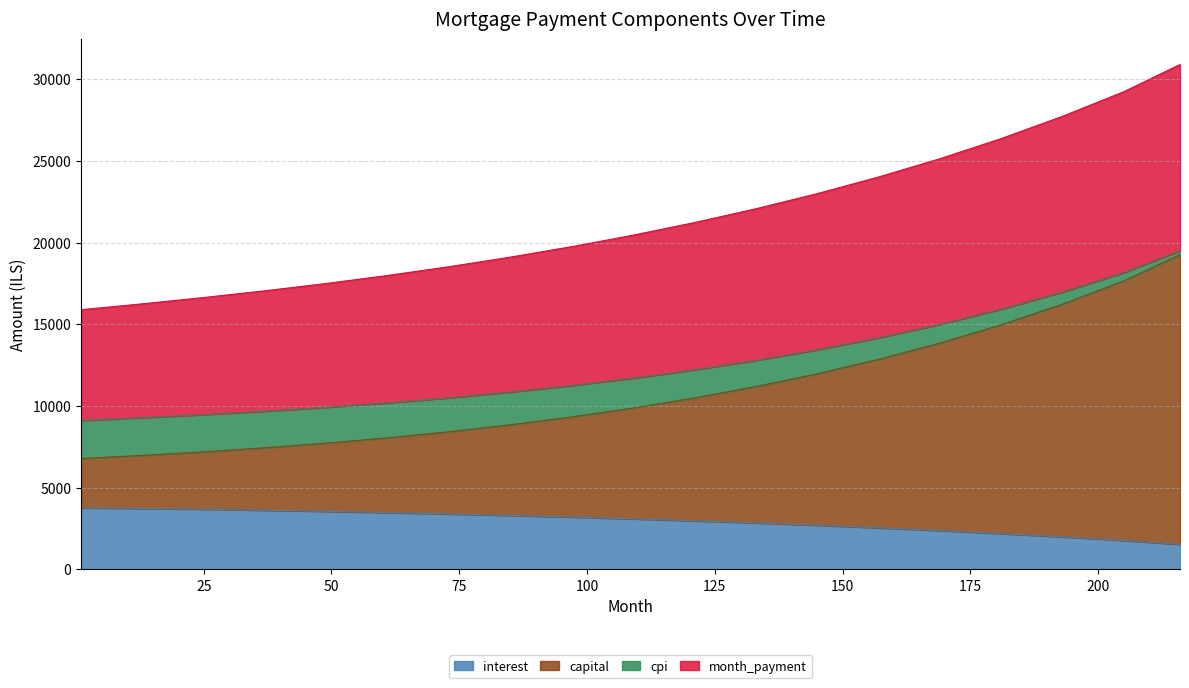

What is the value of the cpi point at the 10th from the left?

11700.3